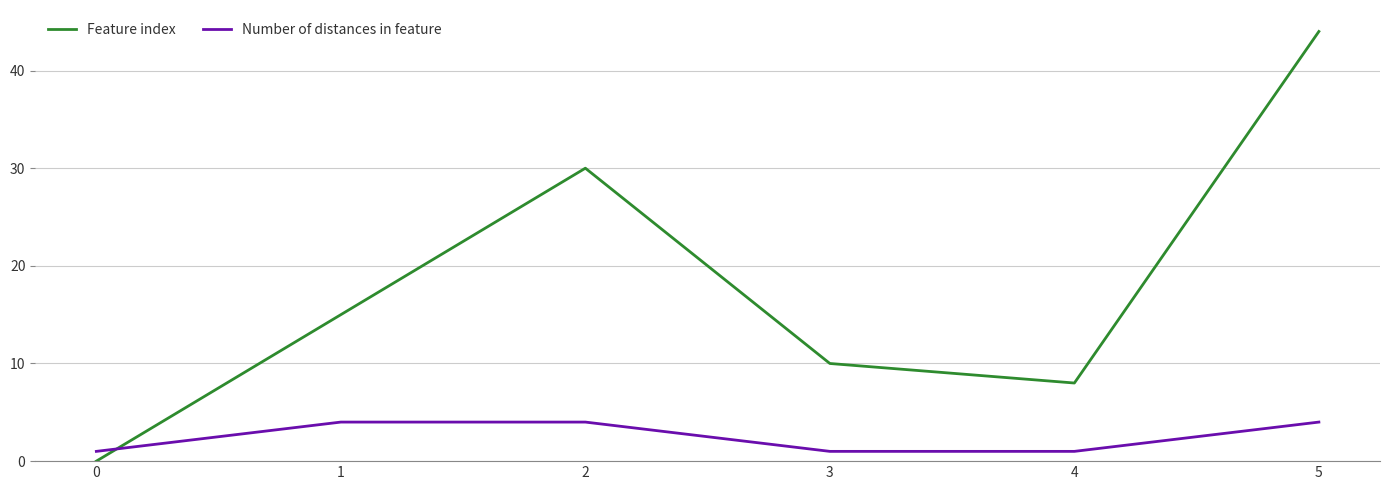

List the series in order of their peak value, highest first.

Feature index, Number of distances in feature